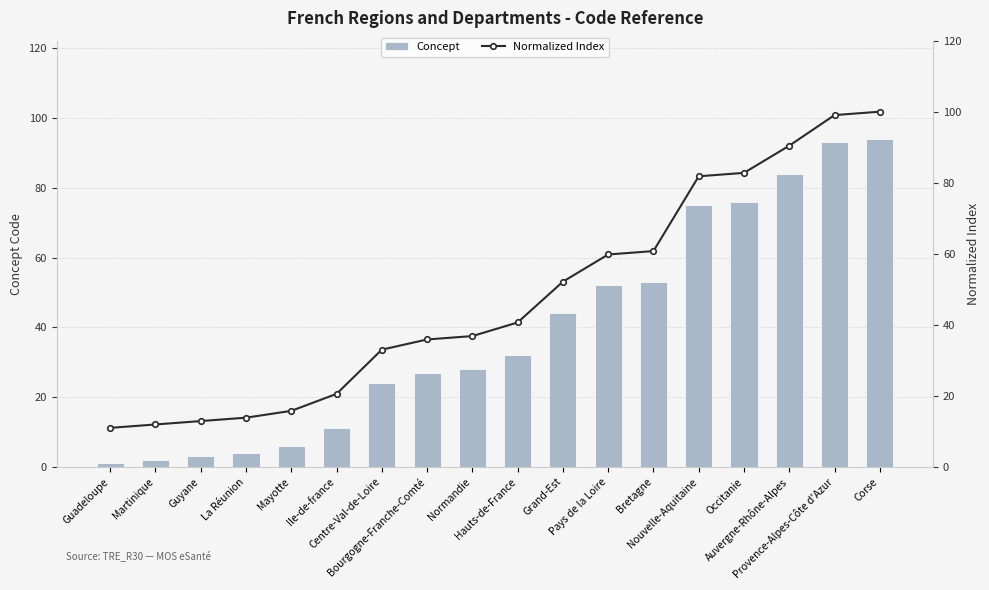

Count the number of categories in the chart.

18